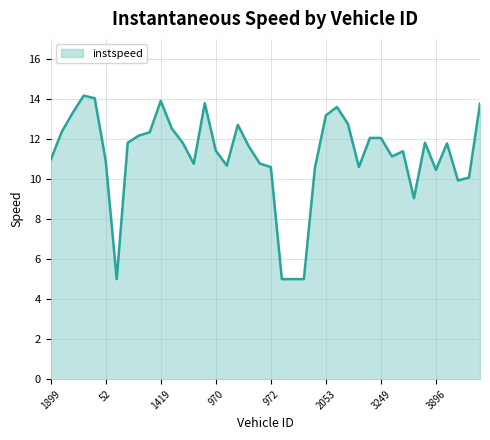

Count the number of categories in the chart.

40